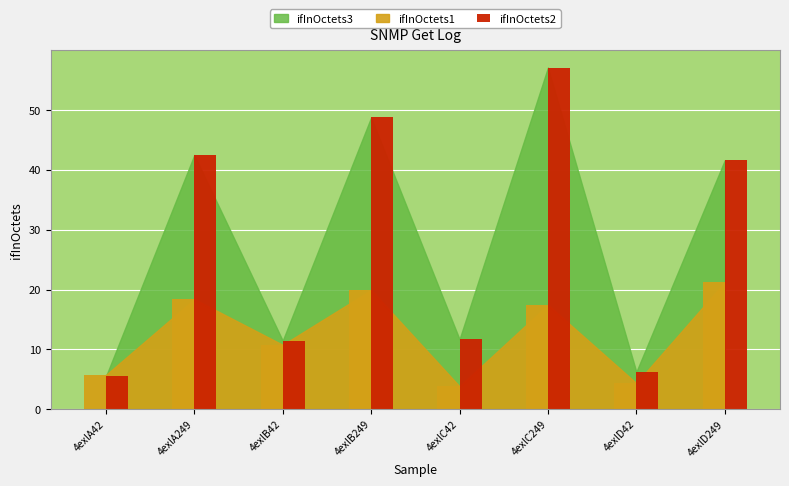

What is the difference between the values at 4exlA42 and 4exlB249?

43.3